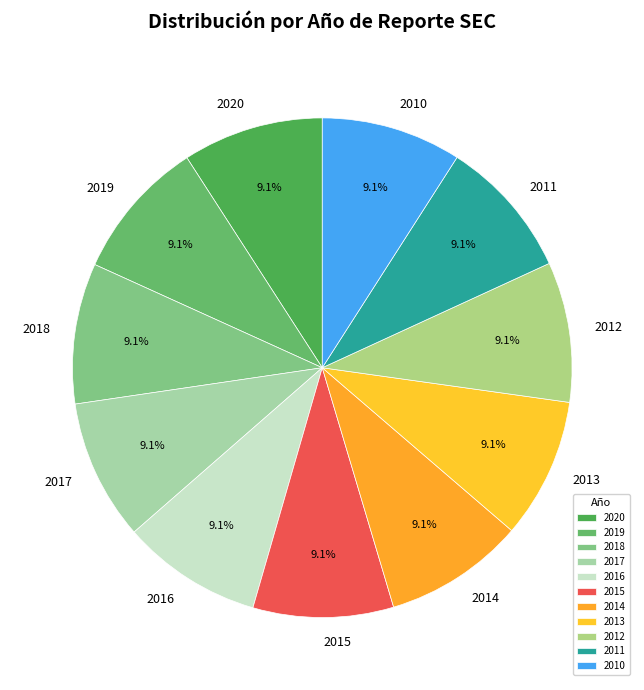

To the nearest percent, what portion does 2012 represent?

9%